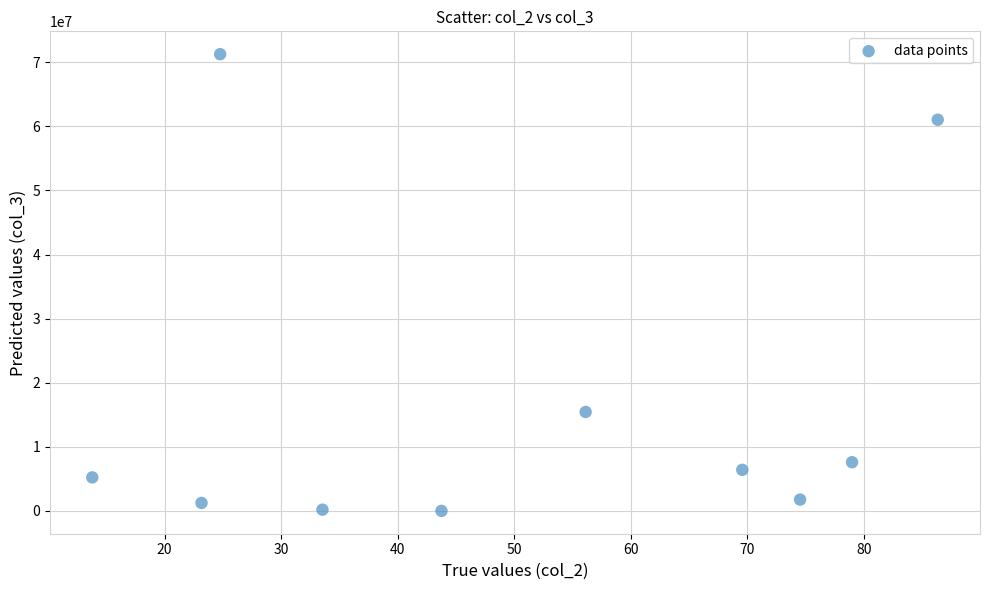

What is the range of Y values (max minus min)?

71253800